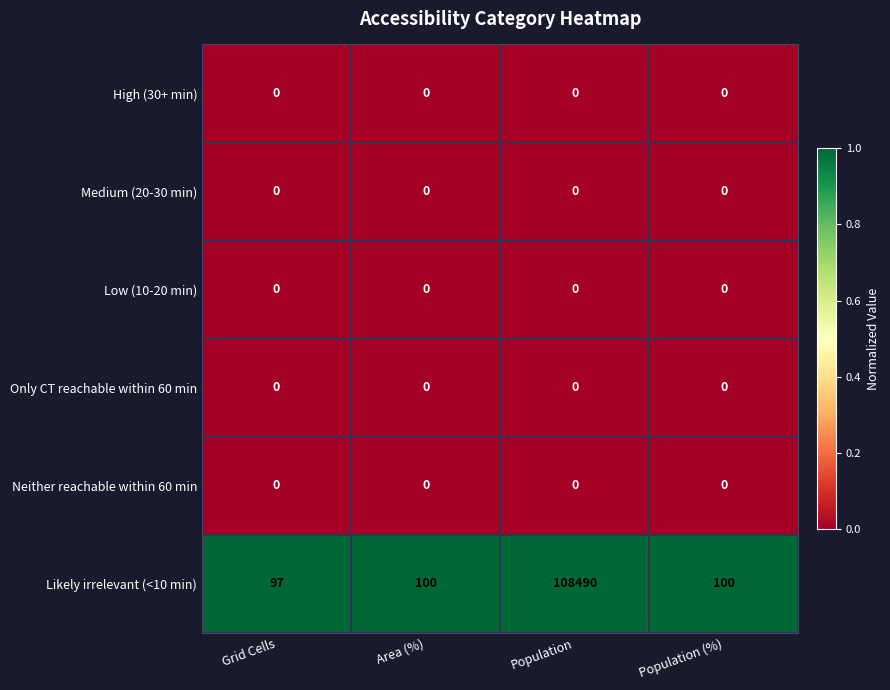

Which category has the highest value across all series?

Population